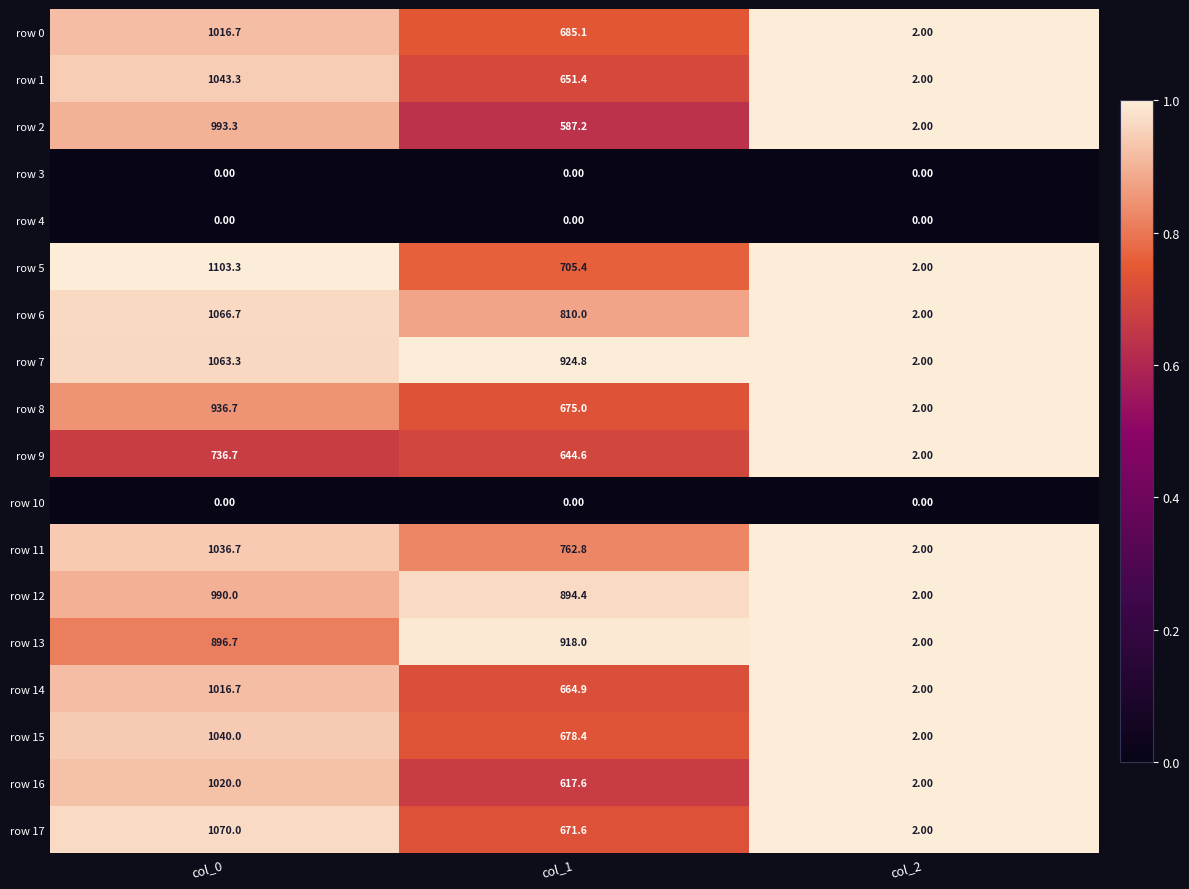

What is the difference between the highest and lowest values at col_0?

1103.3